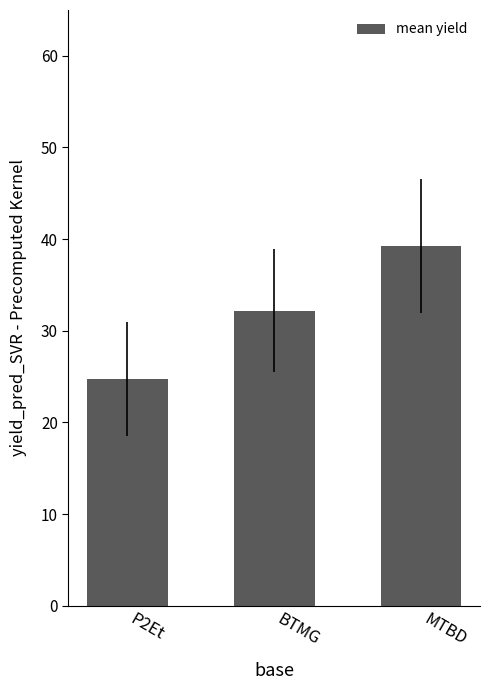

What is the ratio of the value at MTBD to the value at BTMG?

1.2